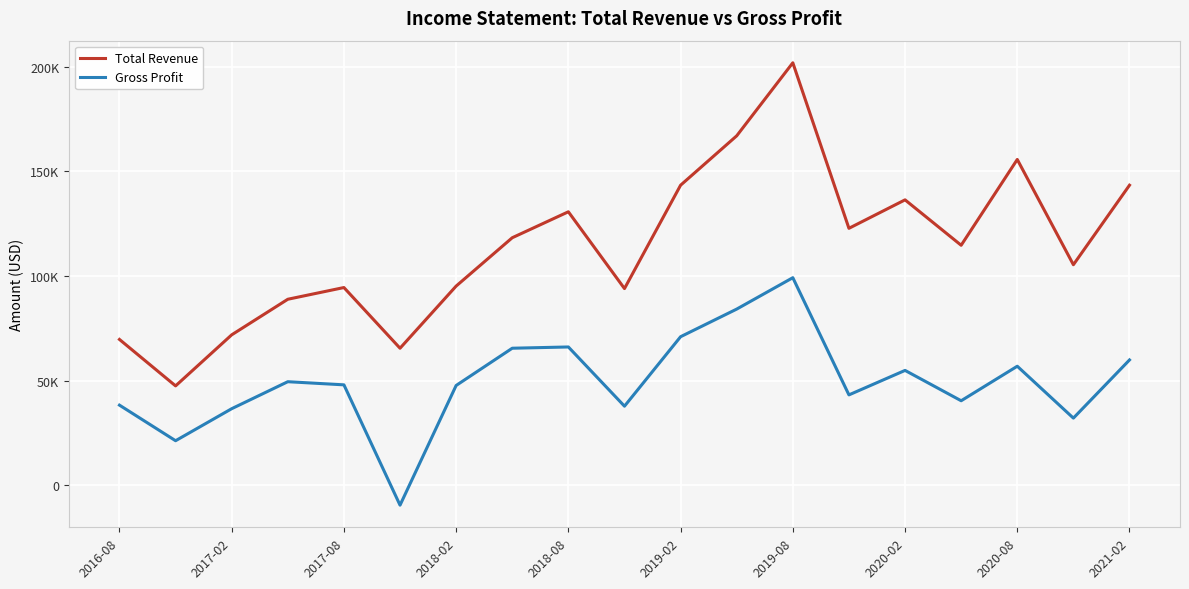

Reading right to left, what are all the values shown in this chart?

Total Revenue: 143400	105400	155700	114700	136400	122800	201900	167000	143400	94000	130700	118300	95200	65500	94500	88900	71900	47500	69700
Gross Profit: 59900	32100	56900	40400	54900	43200	99200	84200	71000	37800	66100	65500	47700	-9500	48000	49500	36600	21300	38300